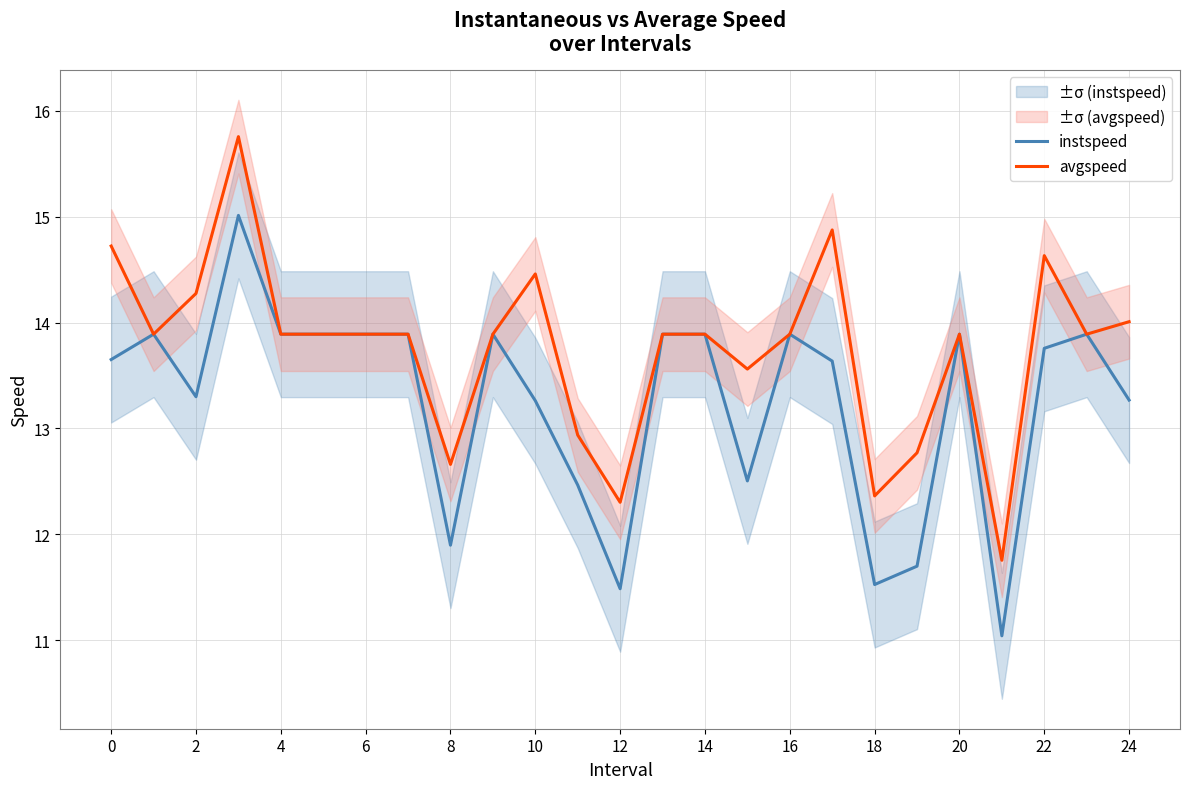

Is this an area chart (filled region under the line)?

No